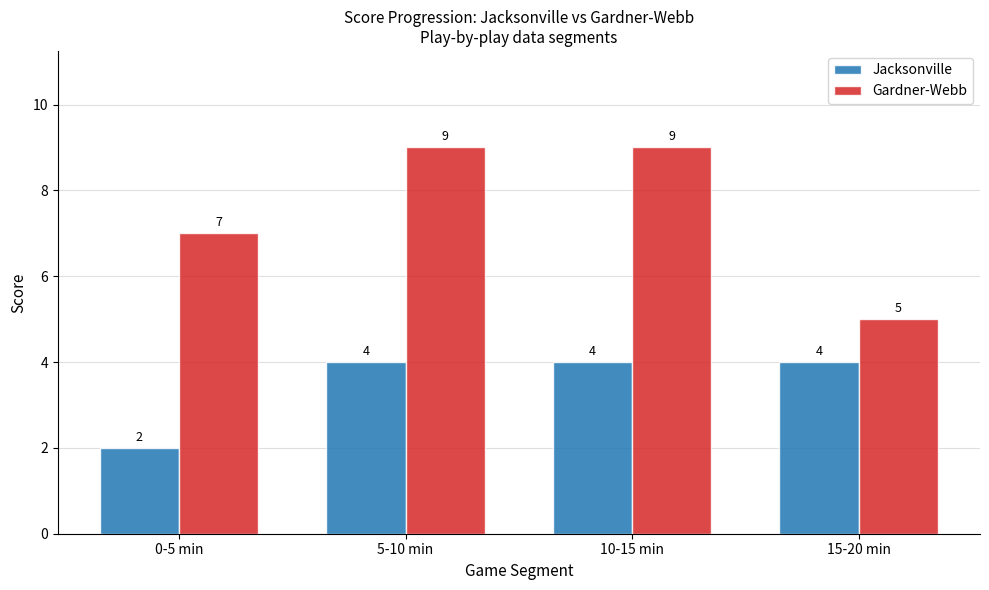

What is the difference between the second highest and second lowest values in the Gardner-Webb series?

2